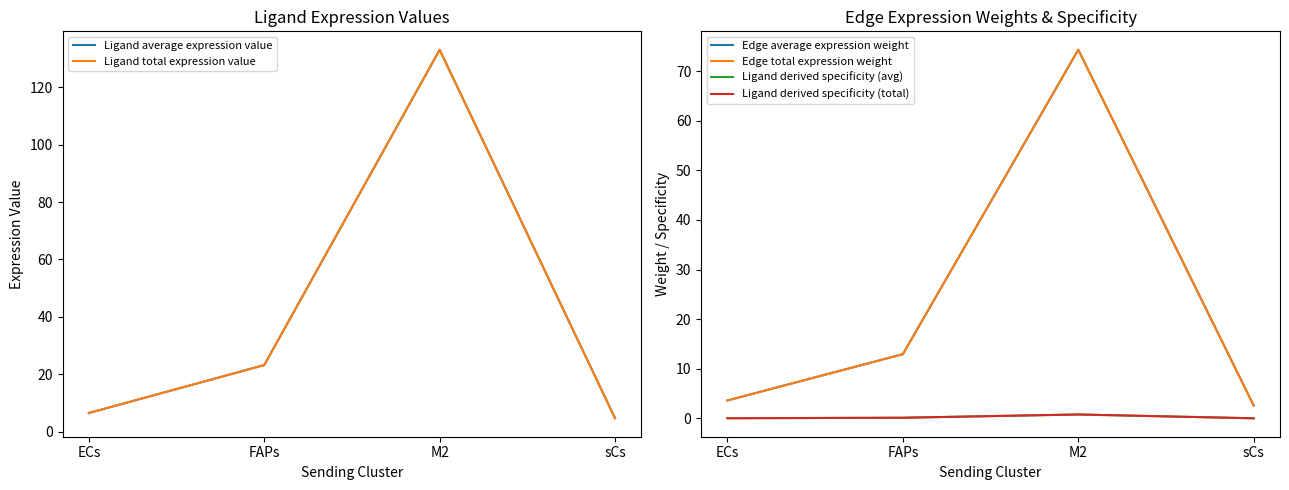

True or false: Ligand total expression value and Edge total expression weight cross at least once.

False